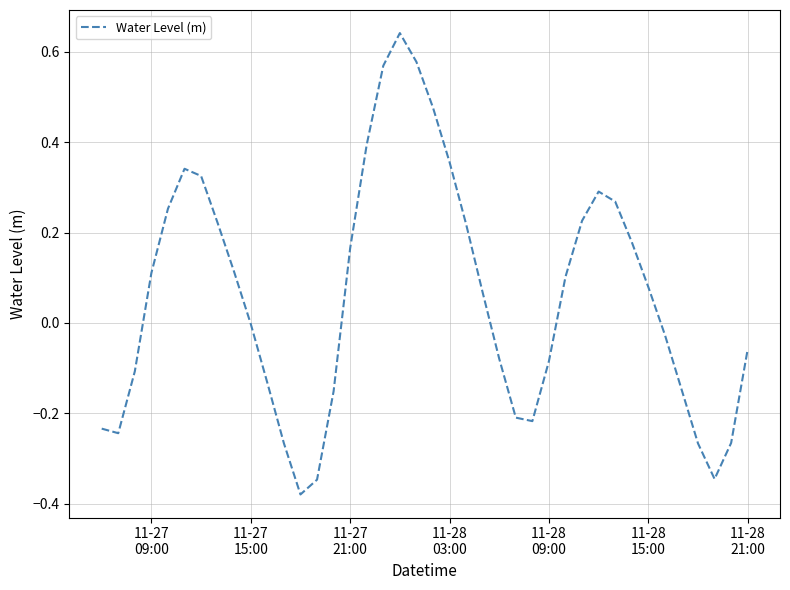

How many lines are shown in the chart?

1